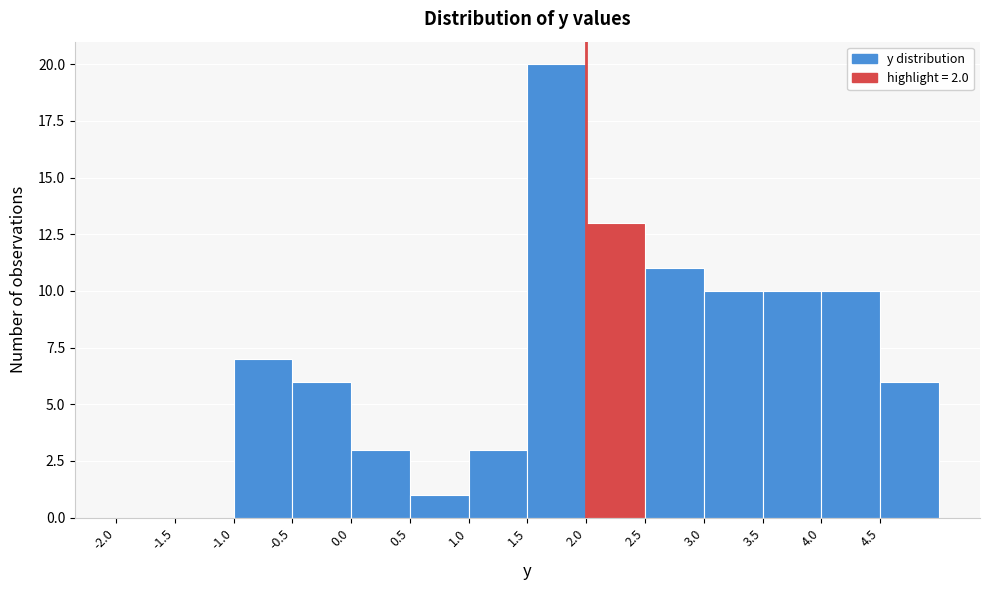

How tall is the bar that spans 2.5 to 3.0 on the x-axis? The values are not printed on the chart, so give them approximately, as read against the axis.

11